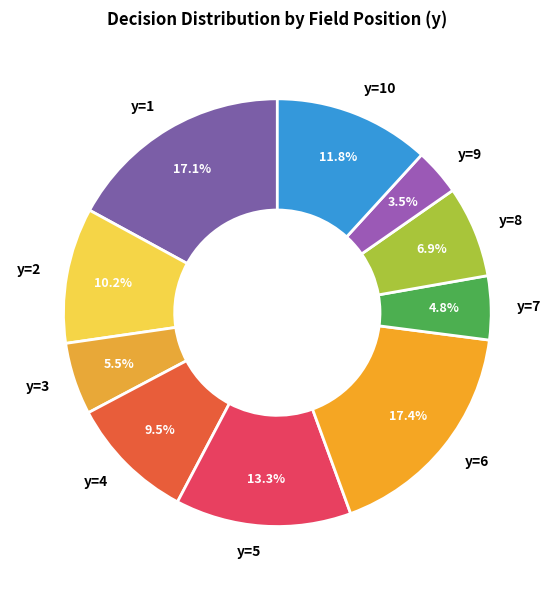

To the nearest percent, what is the difference between the y=9 and y=2 slice percentages?

7%